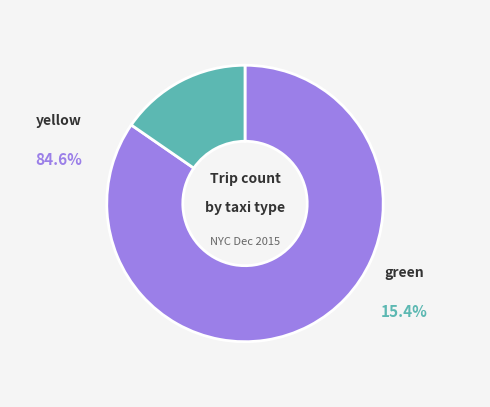

How many segments does this pie chart have?

2